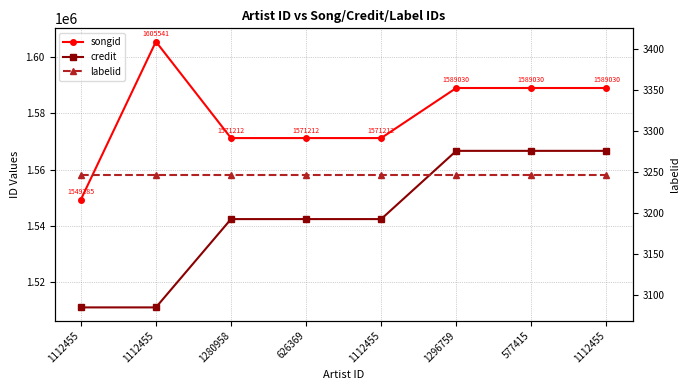

Which label corresponds to the smallest value in the chart?

1112455